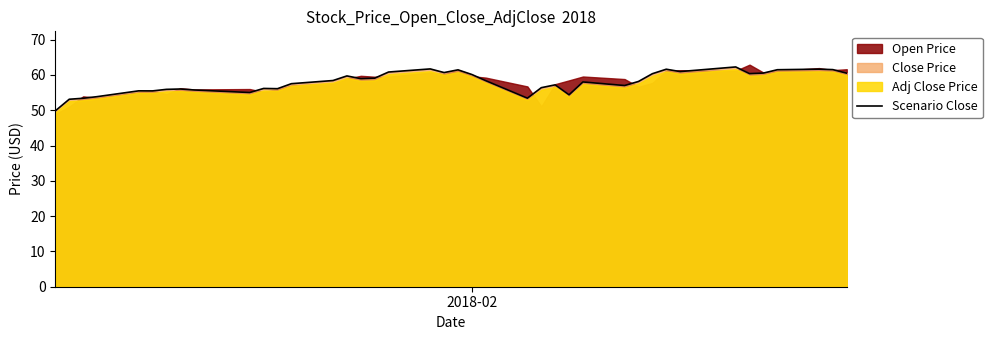

What is the average value?

58.0